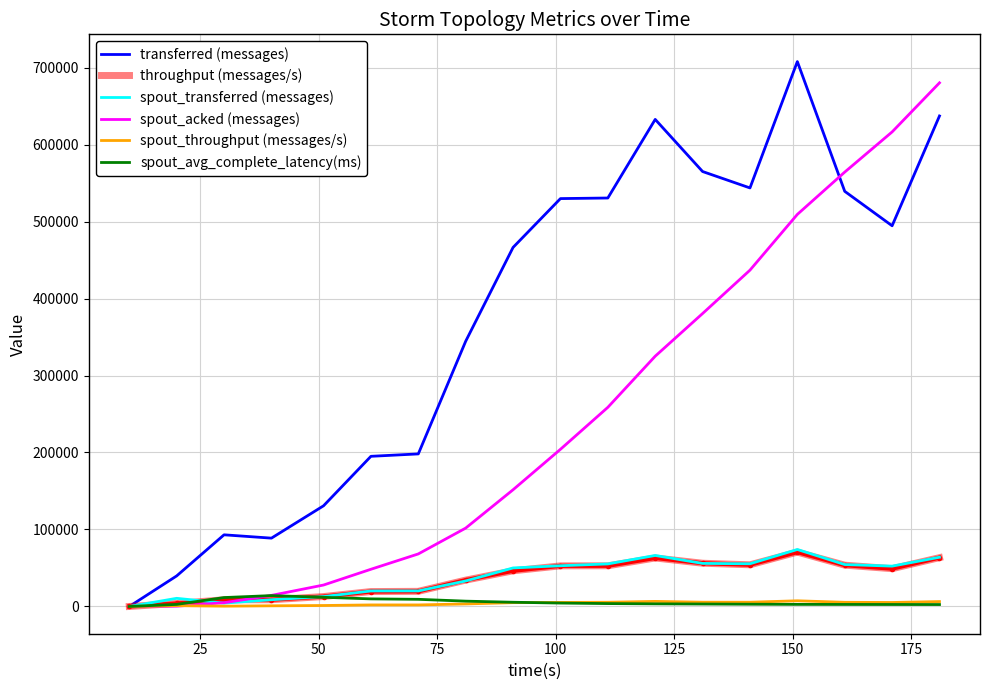

What is the difference between the maximum and minimum values in the spout_throughput (messages/s) series?

7389.0